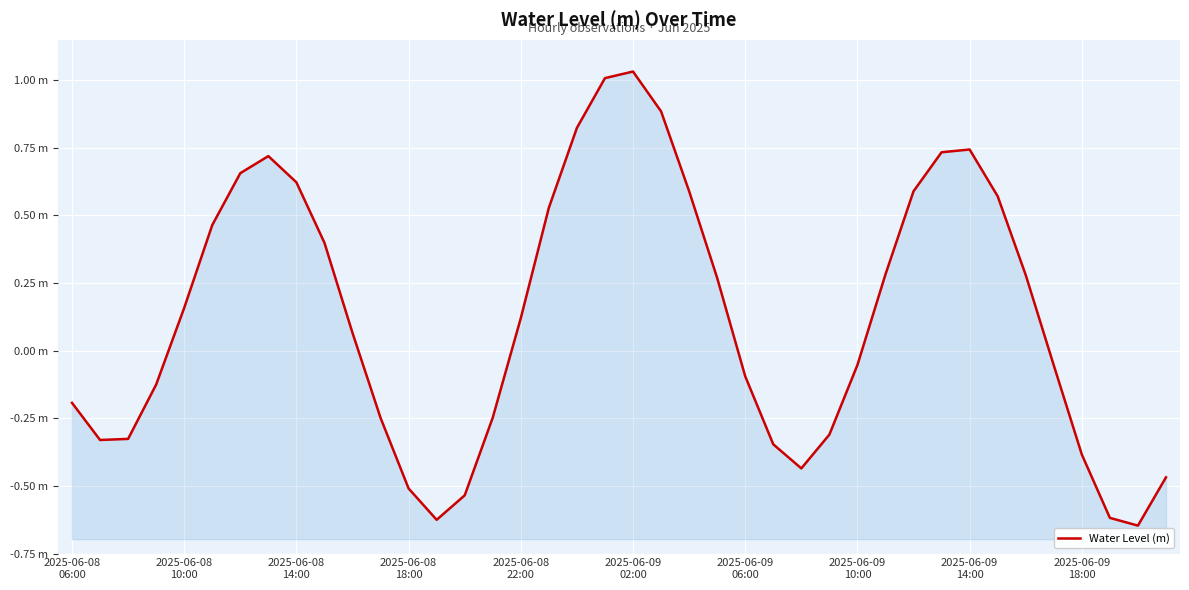

List the labels in order of value, smallest first.

38, 13, 37, 14, 12, 39, 26, 36, 25, 2025-06-08
10:00, 2025-06-08
14:00, 27, 11, 15, 2025-06-08
06:00, 2025-06-08
18:00, 24, 35, 28, 10, 16, 2025-06-08
22:00, 23, 34, 29, 2025-06-09
18:00, 2025-06-09
02:00, 17, 33, 30, 22, 2025-06-09
14:00, 2025-06-09
06:00, 2025-06-09
10:00, 31, 32, 18, 21, 19, 20